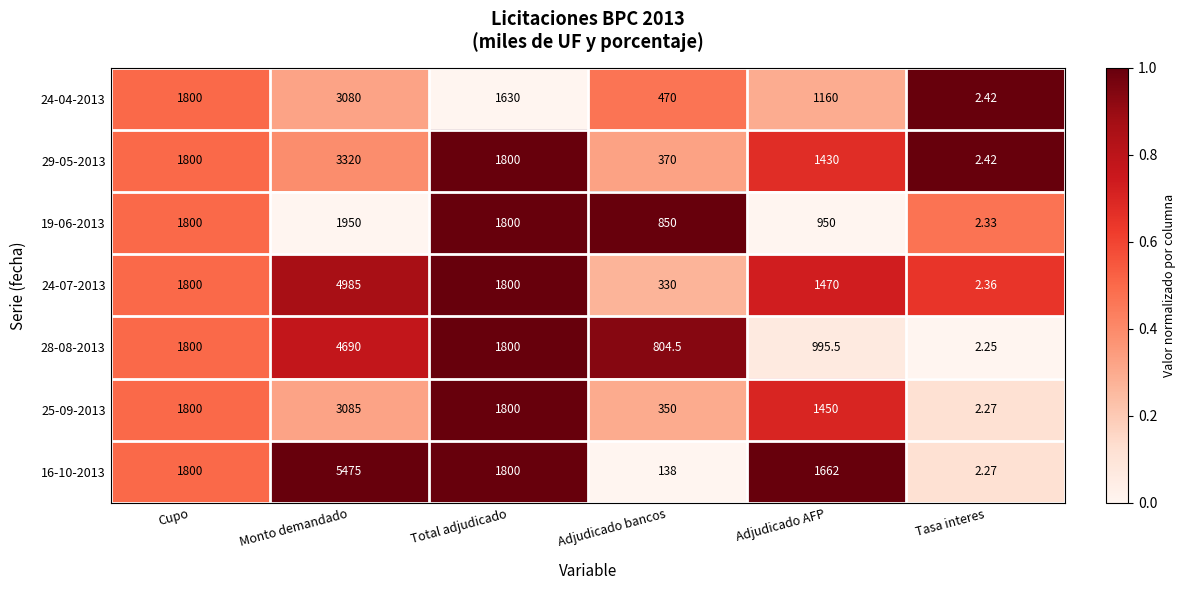

List the labels in order of 24-04-2013 value, largest first.

Monto demandado, Cupo, Total adjudicado, Adjudicado AFP, Adjudicado bancos, Tasa interes